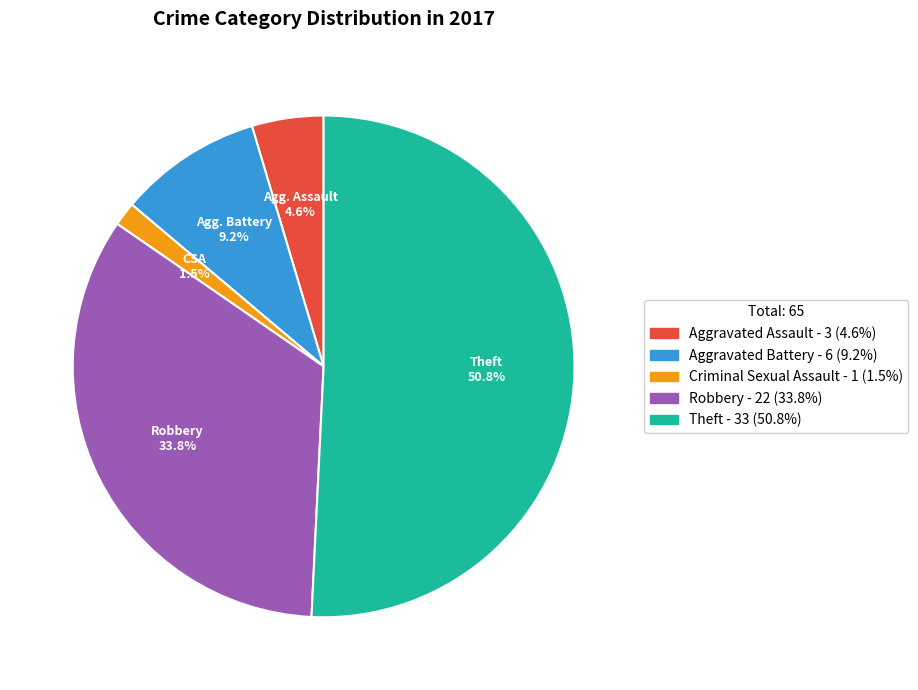

Is there a majority slice in this chart?

Yes